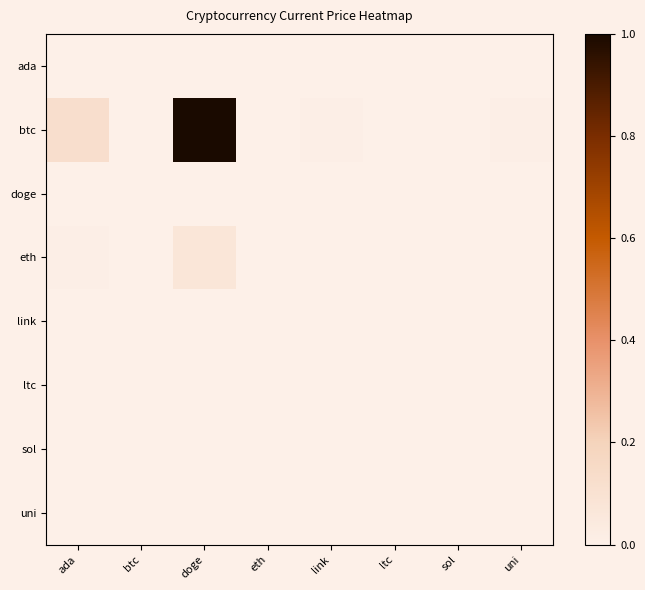

Which series has the largest total across all categories?

btc